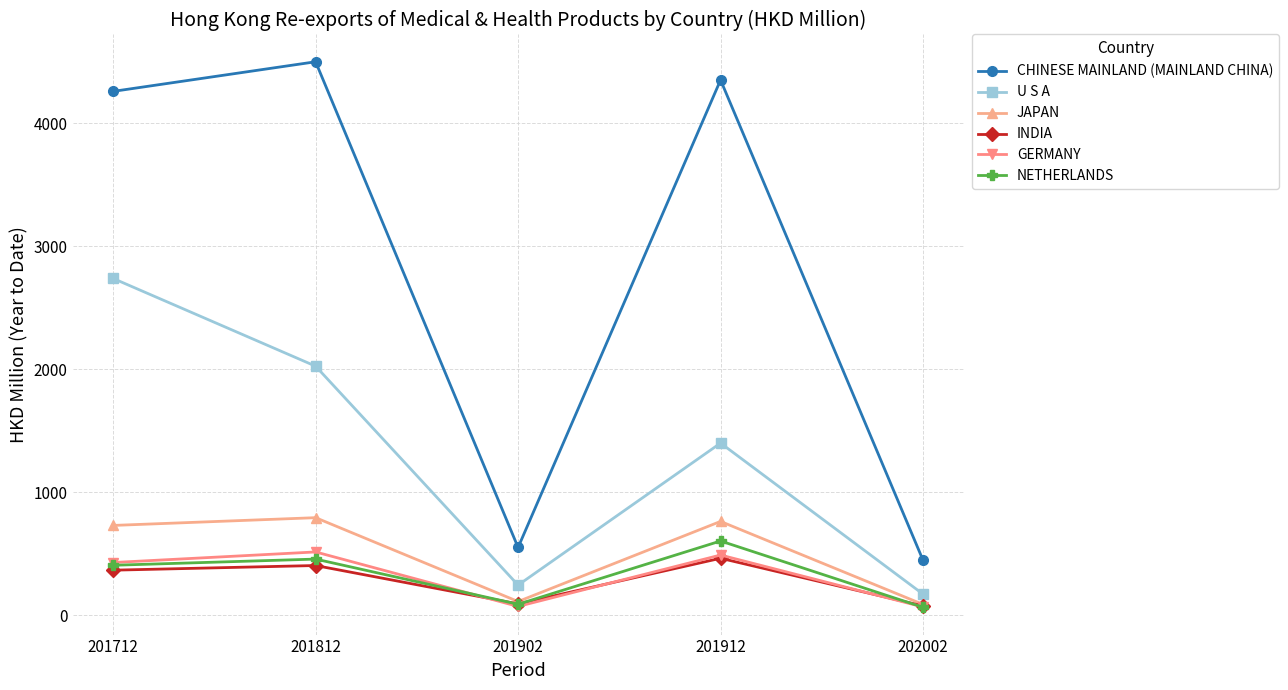

At which category is the sum across all series the highest?

201712